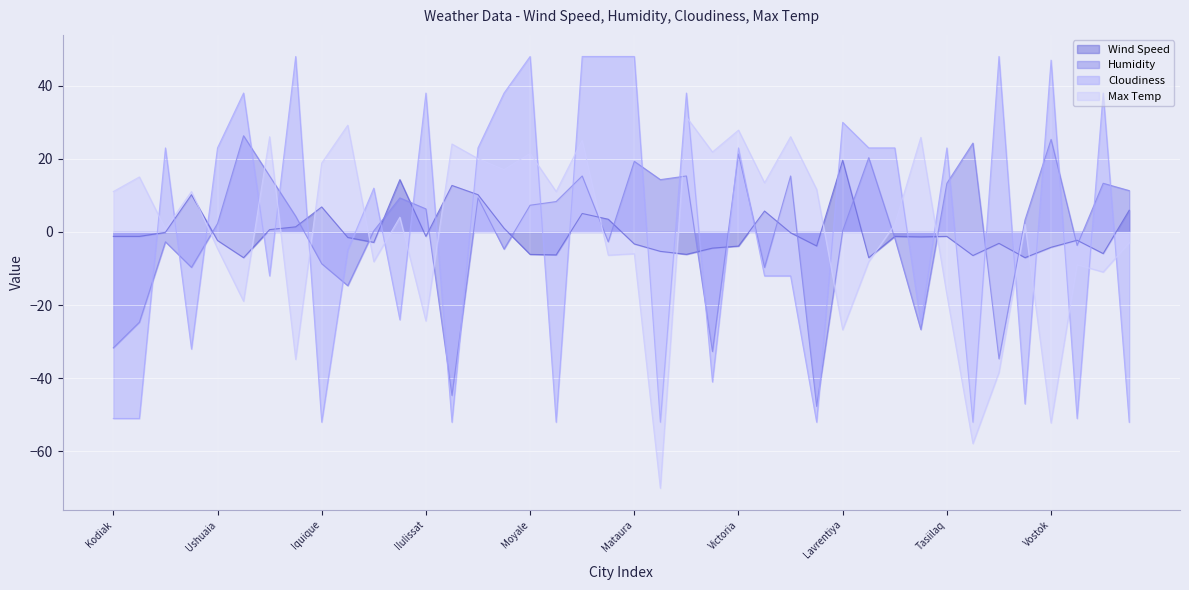

List the labels in order of Wind Speed value, smallest first.

Geraldton, Monzon, Bredasdorp, Pevek, Port Alfred, Moyale, Kapaa, Albany, Vanavara, Nieves, Vostok, Victoria, Mount Isa, Mataura, Leh, Te Anau, Ushuaia, Williston, Savannah Bight, Roebourne, Kodiak, Marion, Ilulissat, New Norfolk, Tasiilaq, Bambous Virieux, Punta Arenas, Quatre Cocos, Port Macquarie, Qaanaaq, Sorland, Rikitea, Ribeira Grande, Shimoda, Iquique, Cape Town, Lompoc, Sitka, Busselton, Lavrentiya